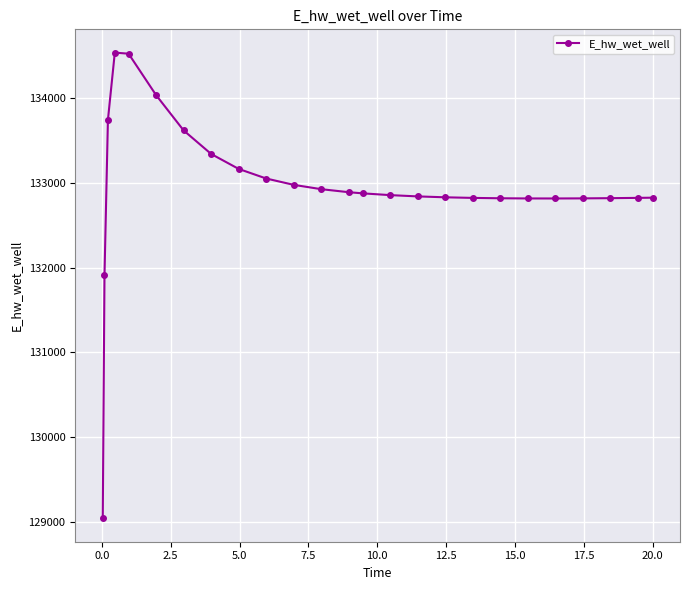

What is the average value?

132948.2